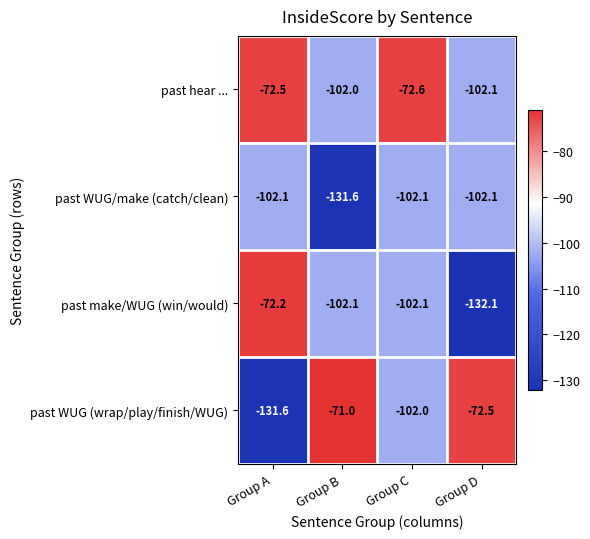

How many categories are shown in the chart?

4